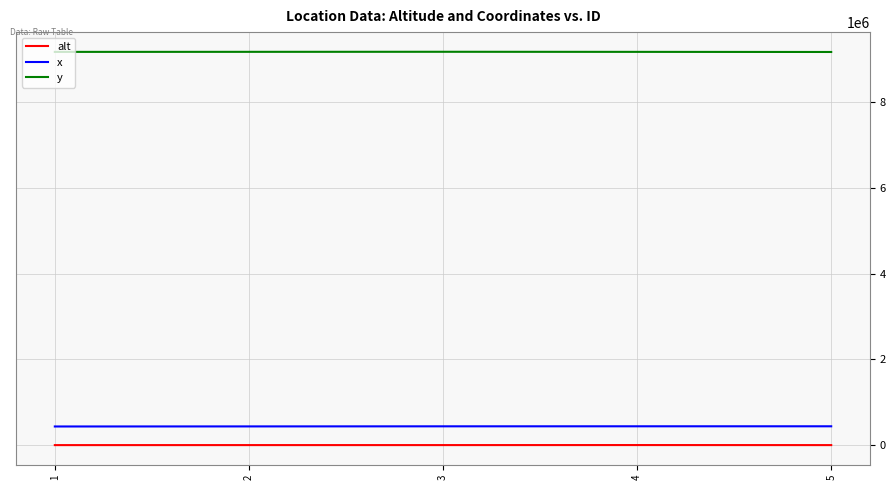

The value of x at 2 is 437186. True or false?

True